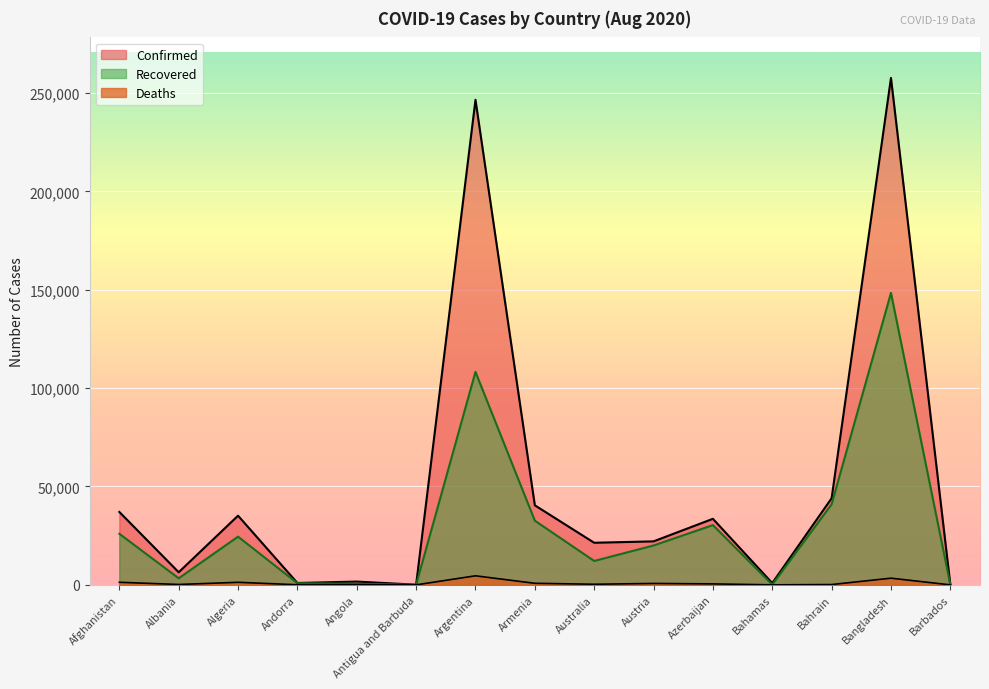

Rank the series by their average value, from lowest to highest.

Deaths, Recovered, Confirmed